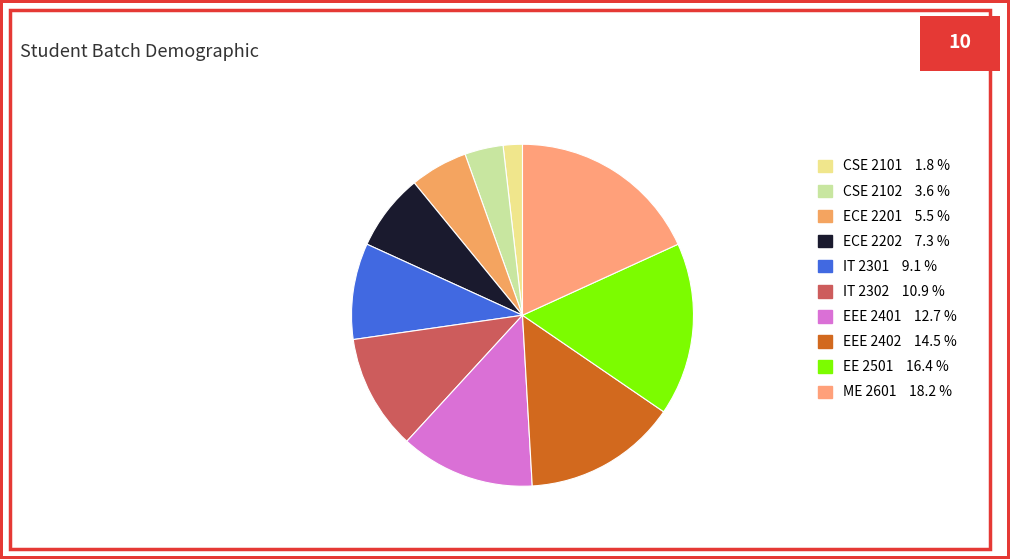

Does ME 2601 account for over 50% of the chart?

No